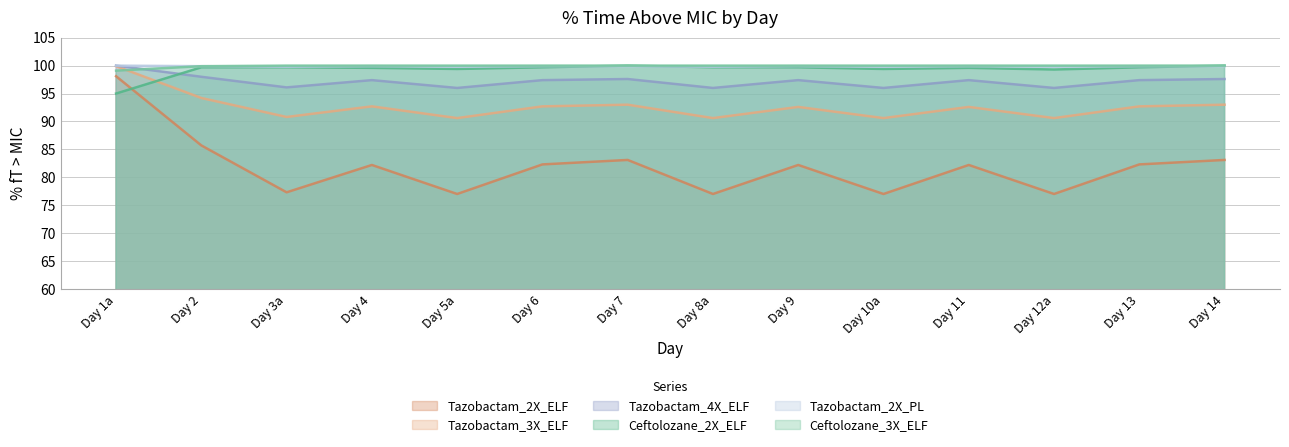

Rank the series at Day 8a from highest to lowest value.

Ceftolozane_3X_ELF, Tazobactam_2X_PL, Ceftolozane_2X_ELF, Tazobactam_4X_ELF, Tazobactam_3X_ELF, Tazobactam_2X_ELF